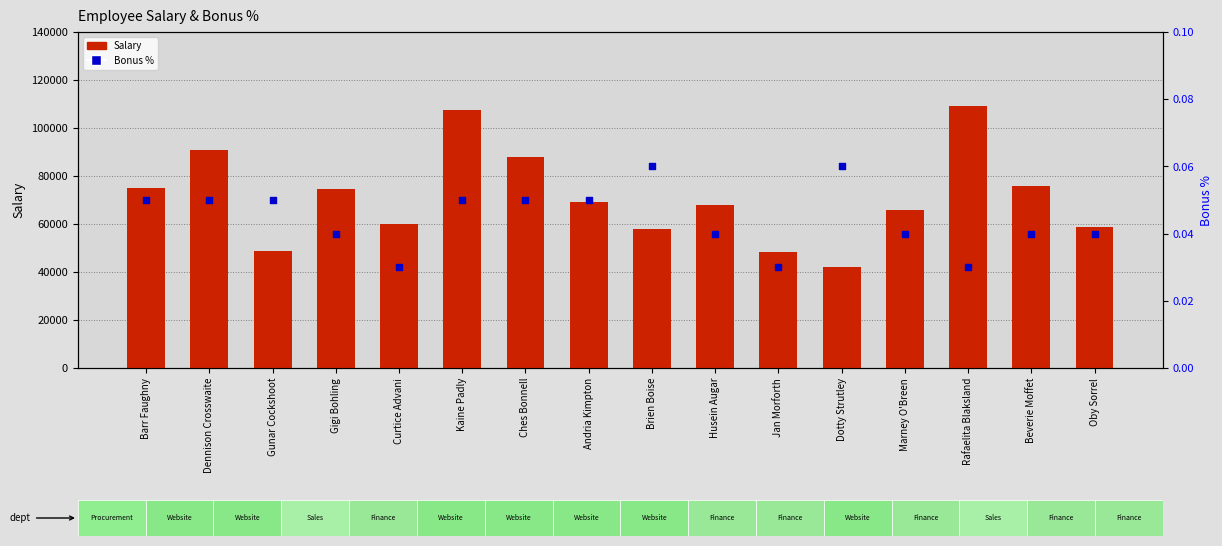

At how many categories does at least one series exceed 56641?

13